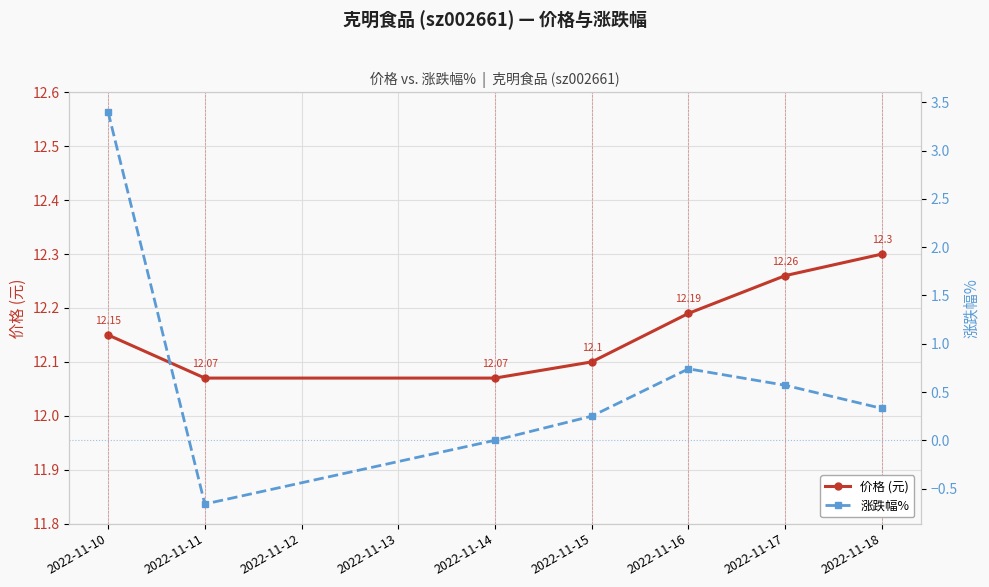

At which category is the sum across all series the highest?

2022-11-10